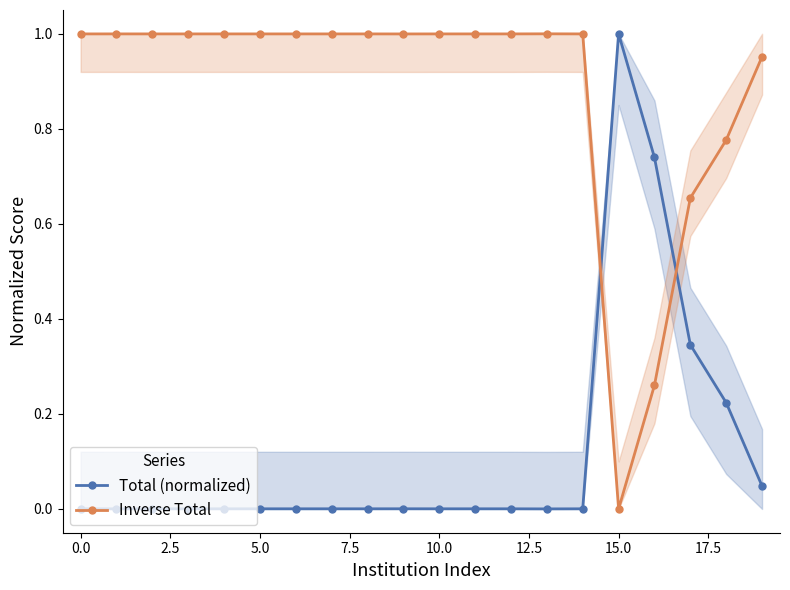

True or false: Inverse Total has more than 0 interior local peaks.

True